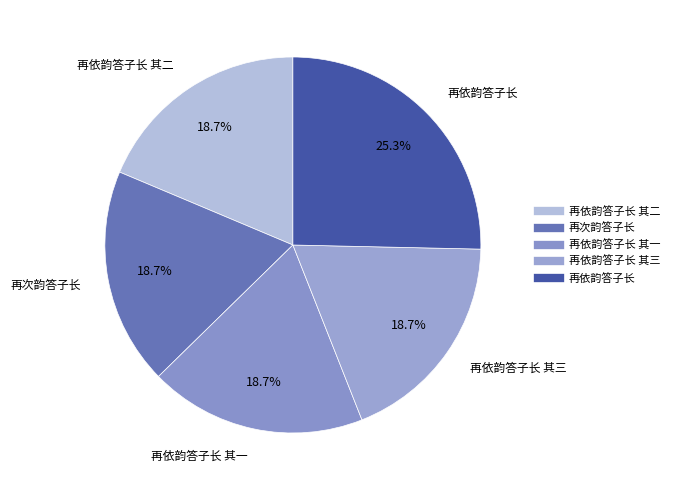

To the nearest percent, what is the difference between the largest and smallest slice percentages?

7%